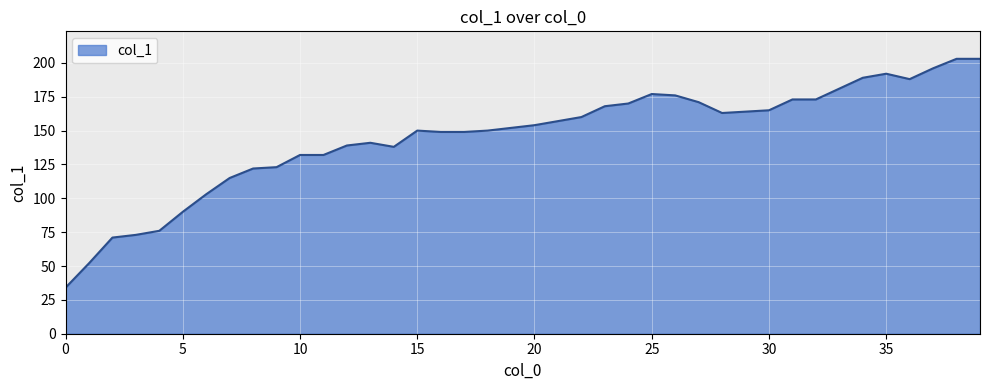

What is the maximum value shown in the chart?

203